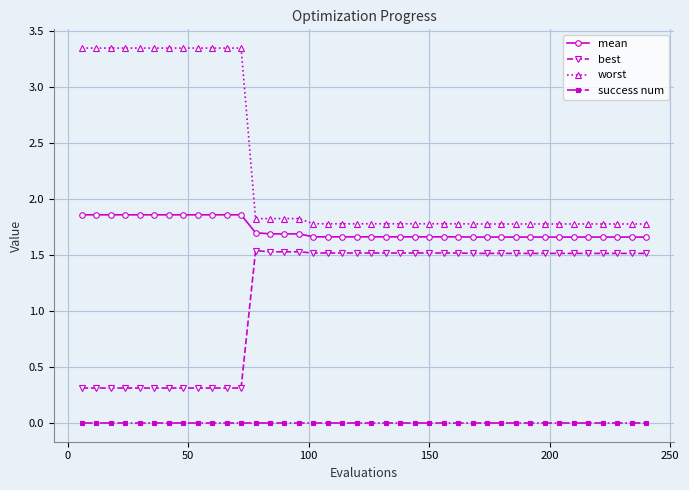

How many lines are shown in the chart?

4